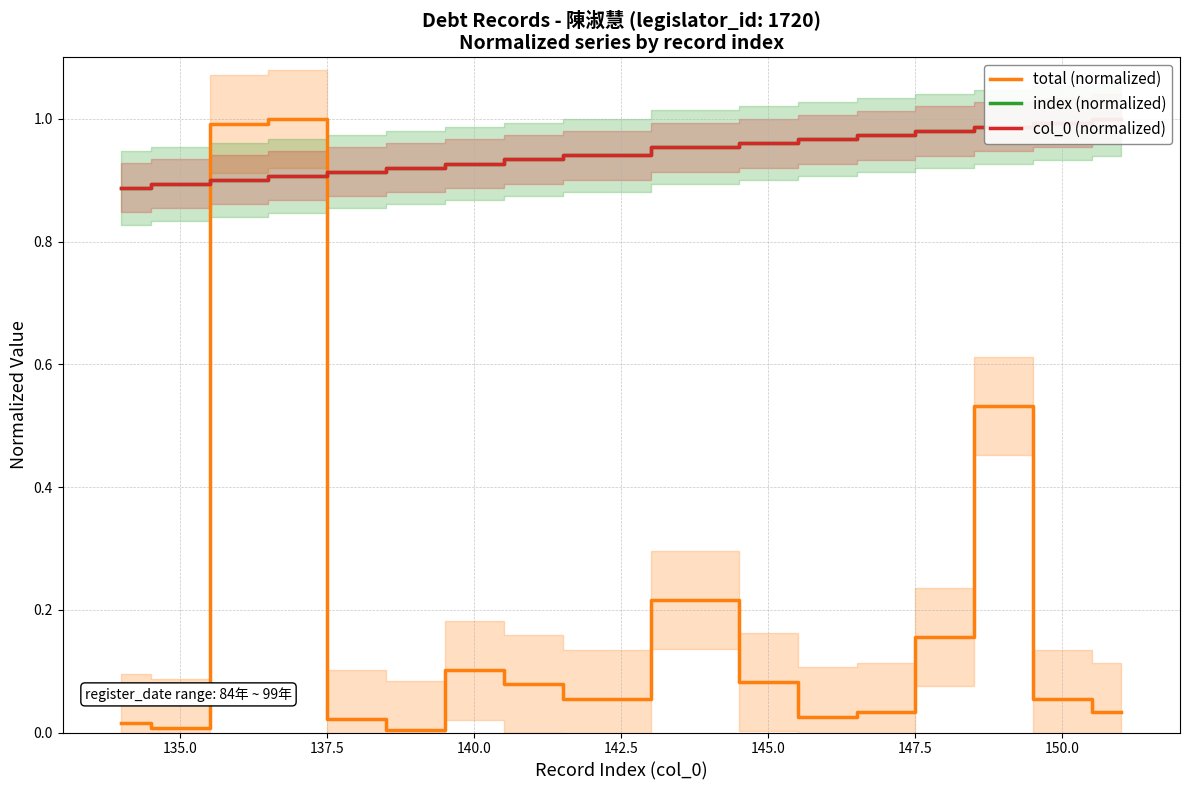

What is the highest value of the total (normalized) series?

1.0